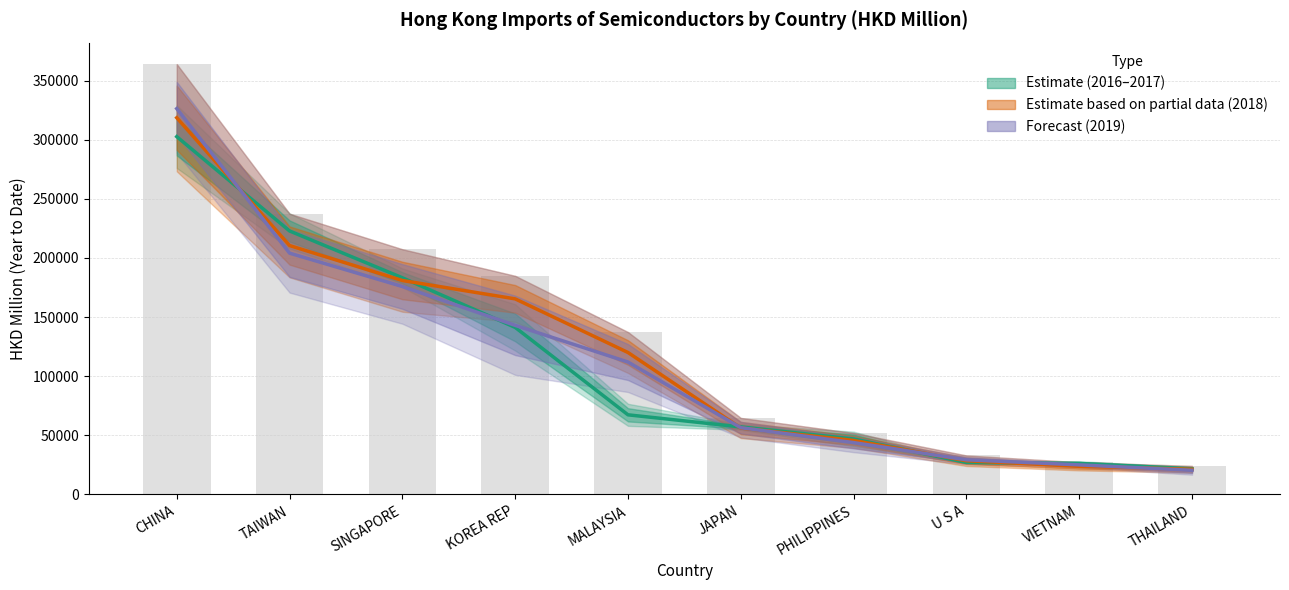

Reading right to left, list all the values displayed in this chart.

201612: THAILAND=21743.3	VIETNAM=26258.7	U S A=27051.3	PHILIPPINES=46945.5	JAPAN=57114.6	MALAYSIA=67361.8	KOREA REP=141295.7	SINGAPORE=183271.1	TAIWAN=222858.2	CHINA=302636.3
201712: THAILAND=20437.8	VIETNAM=25040.0	U S A=29316.8	PHILIPPINES=43881.4	JAPAN=56474.6	MALAYSIA=112002.9	KOREA REP=143023.3	SINGAPORE=175900.8	TAIWAN=204084.5	CHINA=326320.9
201812: THAILAND=24159.2	VIETNAM=27280.8	U S A=32987.8	PHILIPPINES=51983.3	JAPAN=64736.2	MALAYSIA=137349.8	KOREA REP=184900.8	SINGAPORE=207394.5	TAIWAN=237435.4	CHINA=363948.5
201809: THAILAND=21307.4	VIETNAM=23823.6	U S A=28535.9	PHILIPPINES=45674.5	JAPAN=56221.2	MALAYSIA=120066.5	KOREA REP=165428.2	SINGAPORE=180964.1	TAIWAN=210529.8	CHINA=318620.3